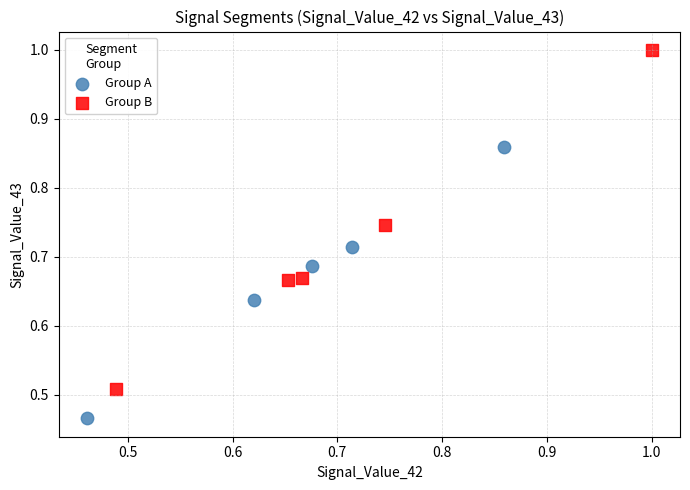

Which series reaches the maximum Y coordinate?

Group B